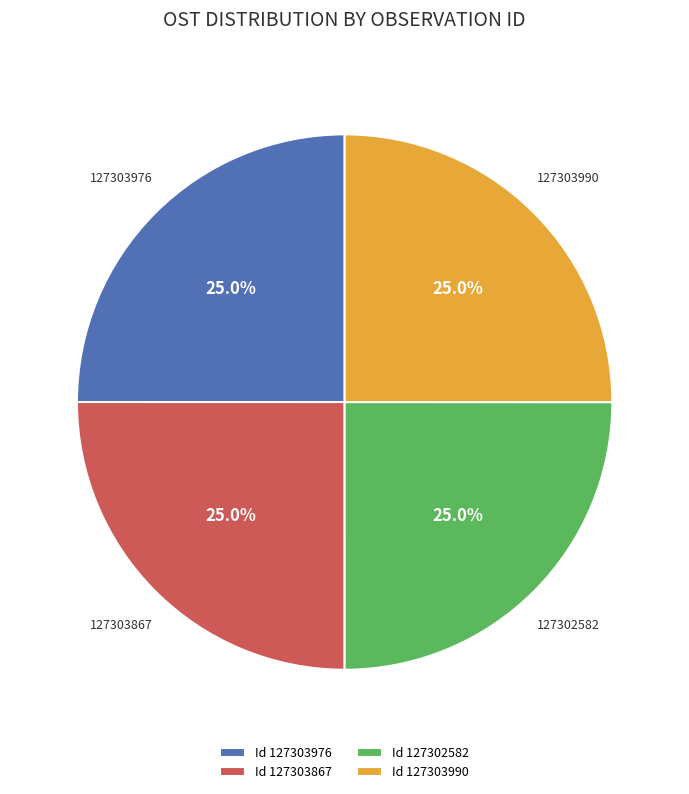

What percentage is the 127303990 slice, to the nearest percent?

25%